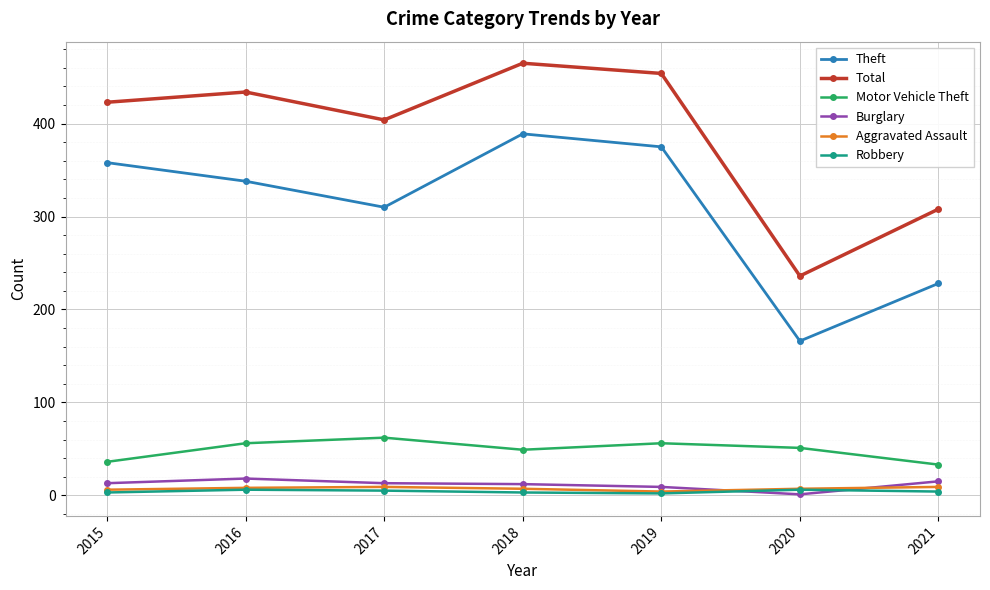

Which label corresponds to the largest value in the chart?

2018